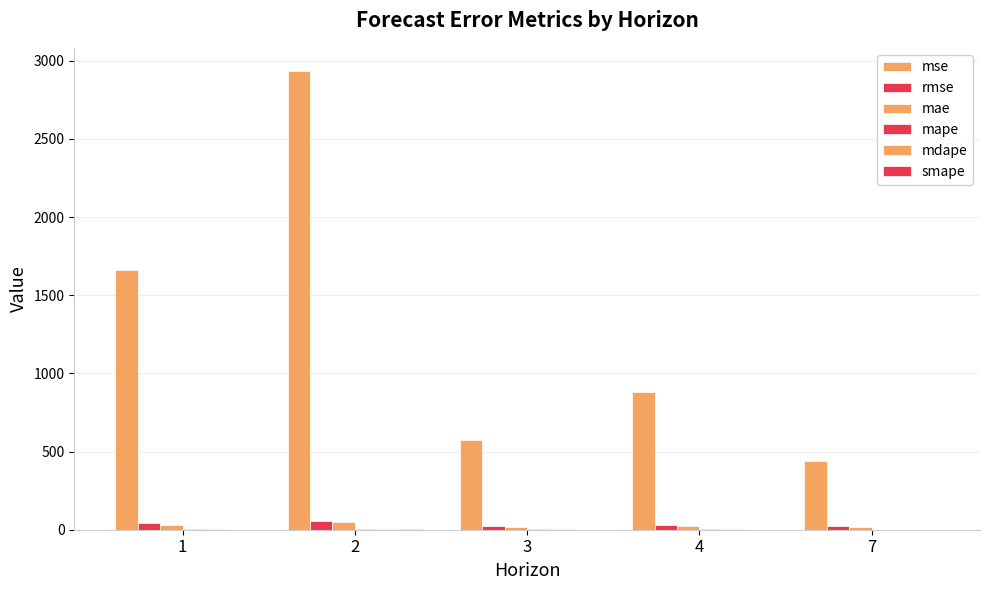

What is the difference between the highest and lowest values at 7?

442.1